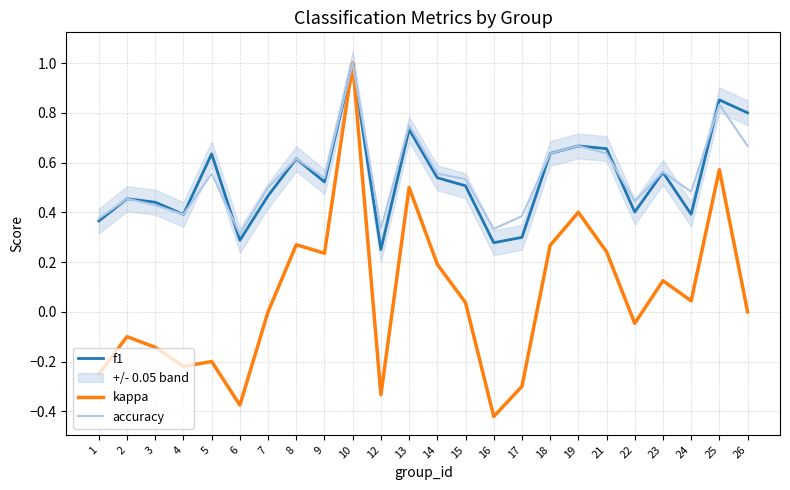

Where is the first local minimum for kappa?

4